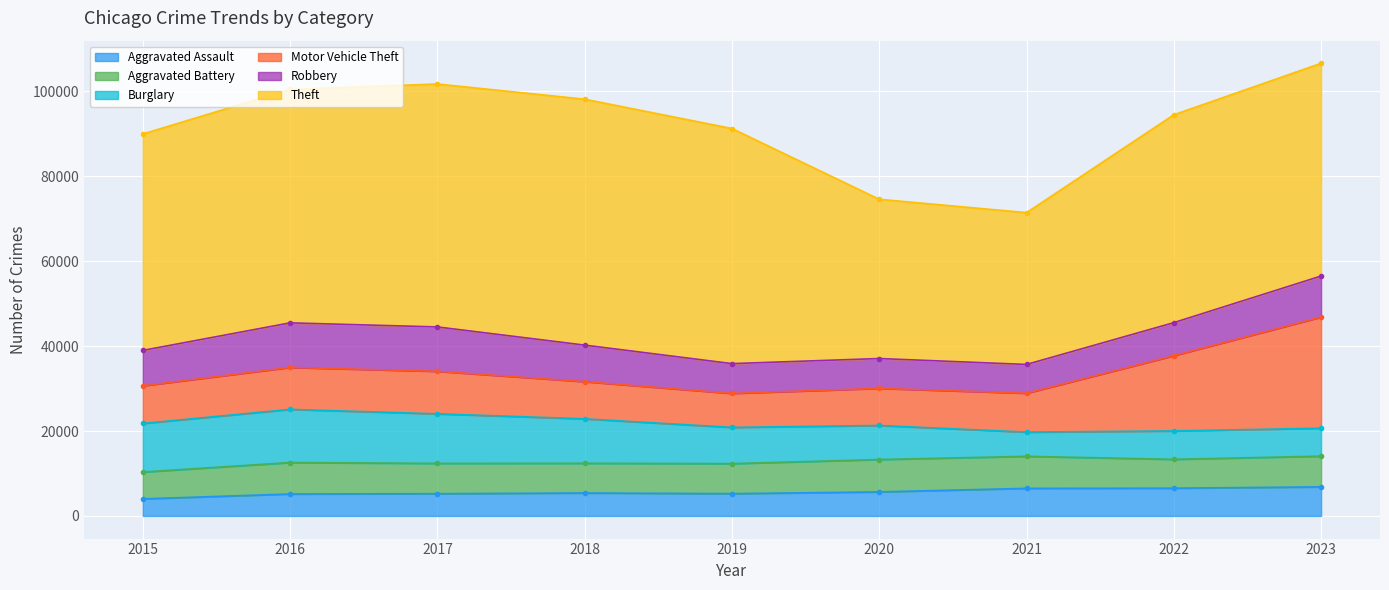

What are all the series names shown in the legend?

Aggravated Assault, Aggravated Battery, Burglary, Motor Vehicle Theft, Robbery, Theft